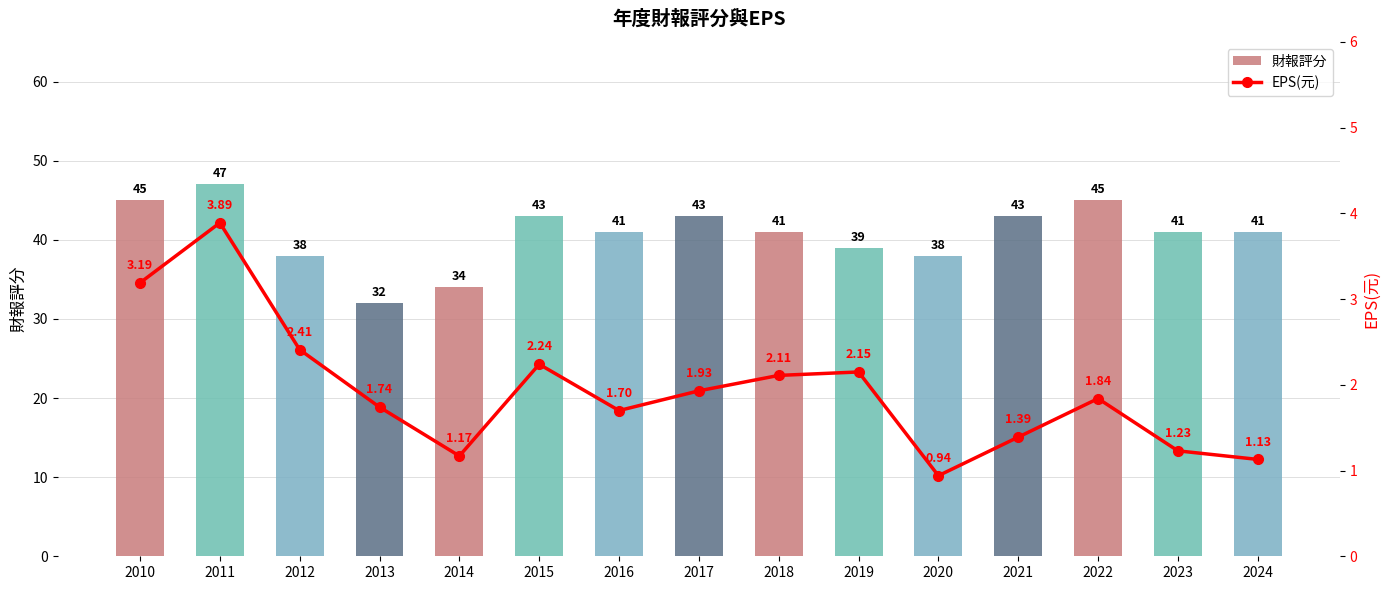

Reading left to right, list all the values displayed in this chart.

財報評分: 2010=45.0	2011=47.0	2012=38.0	2013=32.0	2014=34.0	2015=43.0	2016=41.0	2017=43.0	2018=41.0	2019=39.0	2020=38.0	2021=43.0	2022=45.0	2023=41.0	2024=41.0
EPS(元): 2010=3.2	2011=3.9	2012=2.4	2013=1.7	2014=1.2	2015=2.2	2016=1.7	2017=1.9	2018=2.1	2019=2.1	2020=0.9	2021=1.4	2022=1.8	2023=1.2	2024=1.1